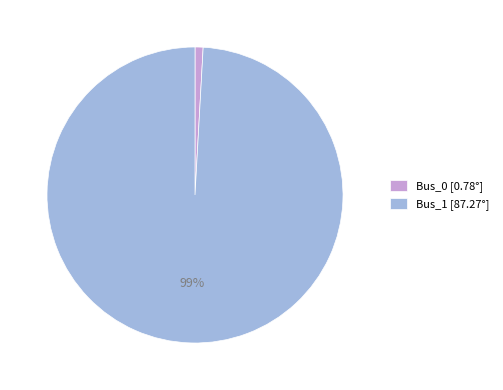

Rank the categories by value from lowest to highest.

Bus_0, Bus_1